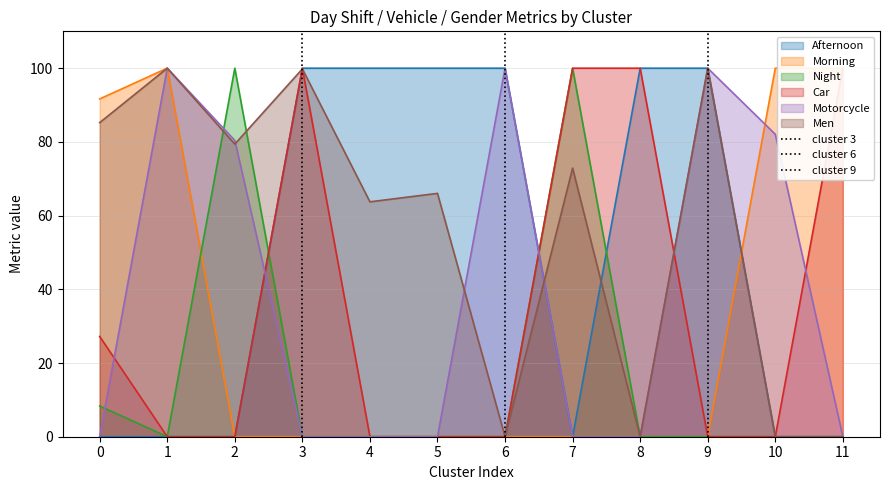

The value of Afternoon at 2 is 0.0. True or false?

True